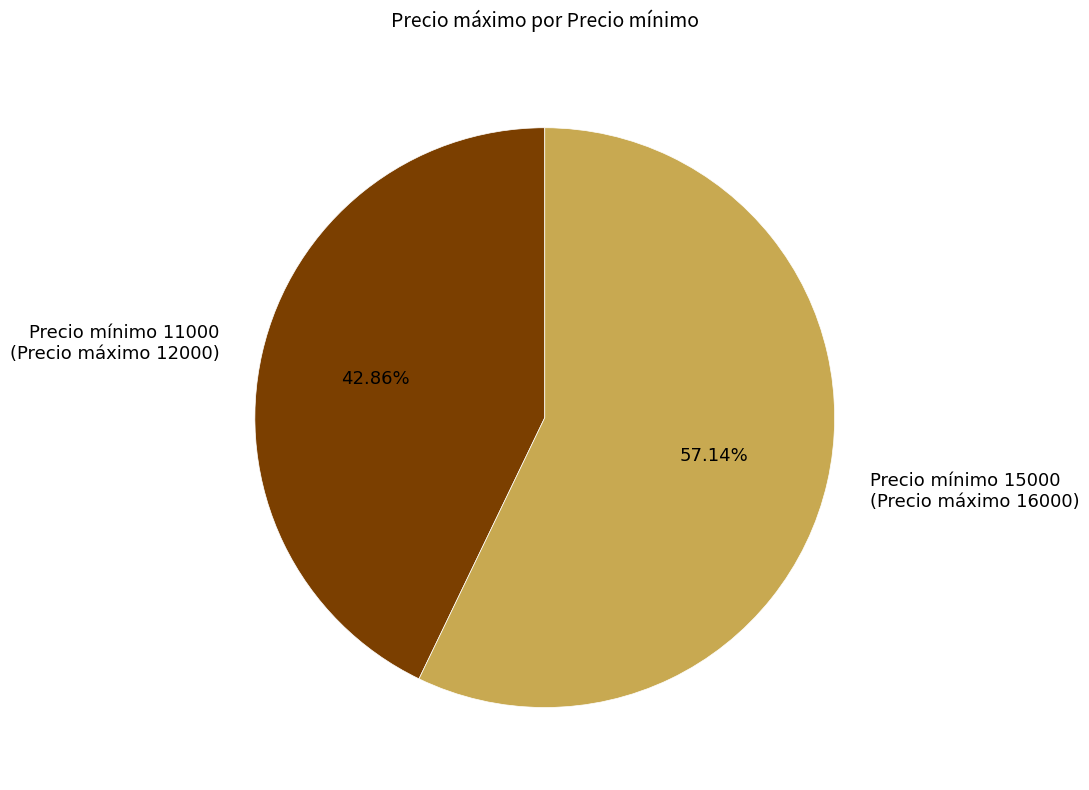

Do Precio mínimo 15000 (Precio máximo 16000) and Precio mínimo 11000 (Precio máximo 12000) together represent more than half of the pie?

Yes